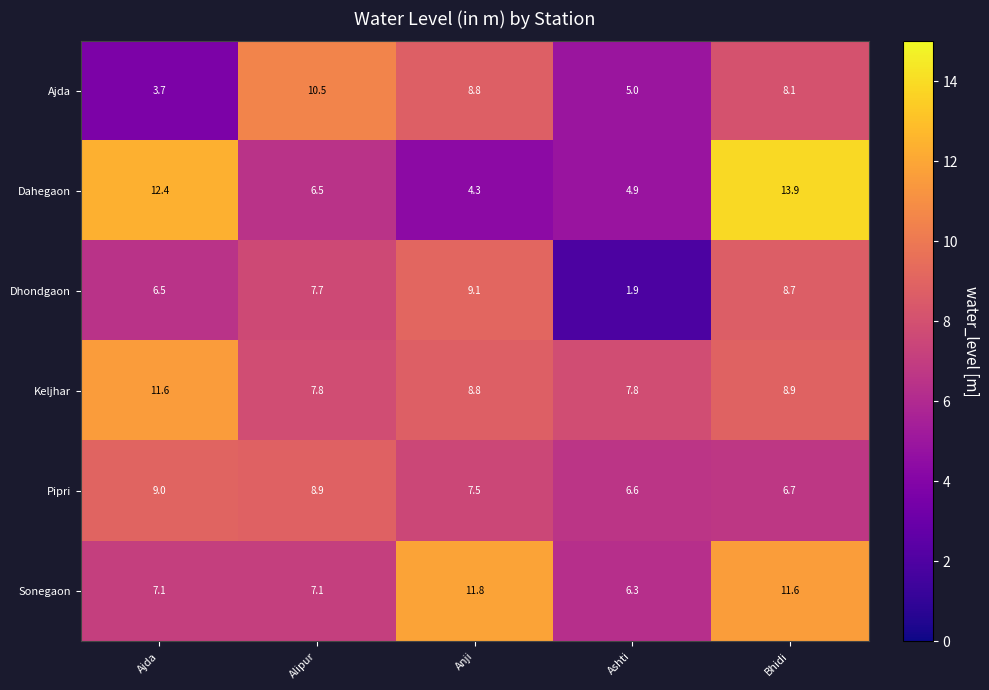

How many values in the Dahegaon series are below 6?

2